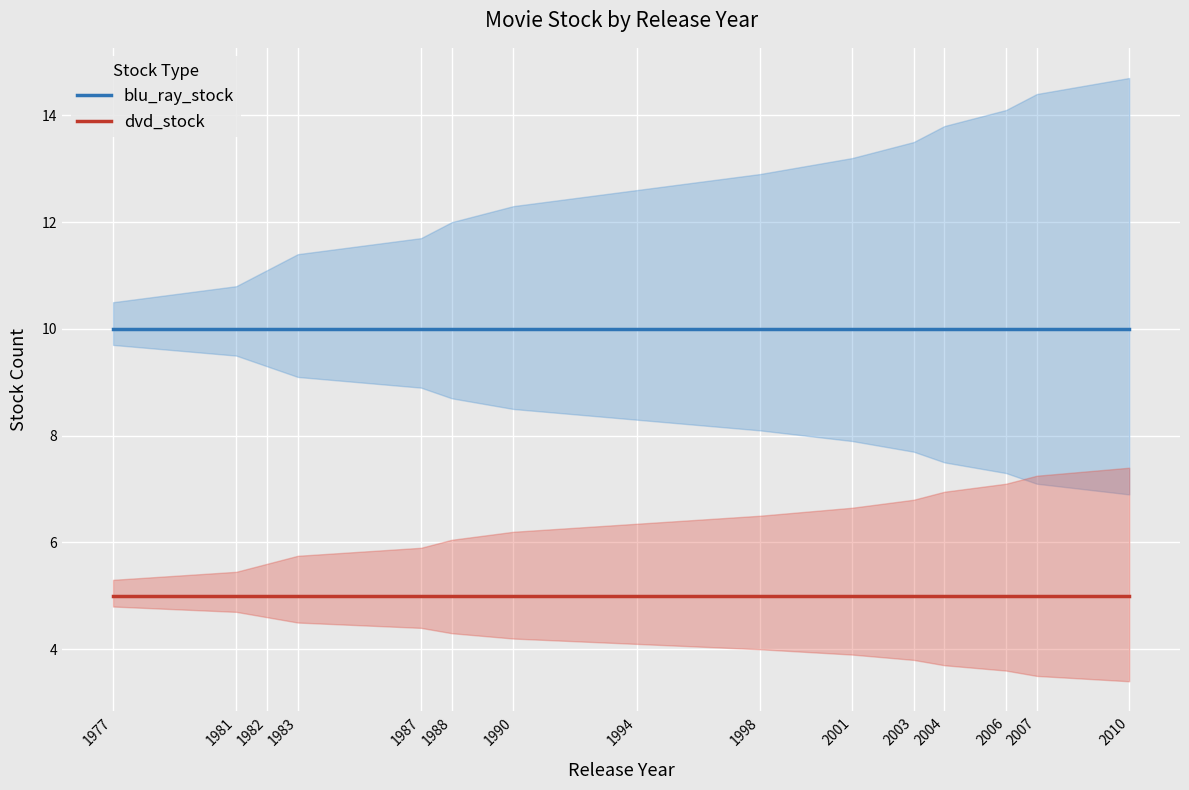

At which label does blu_ray_stock reach its minimum?

1977